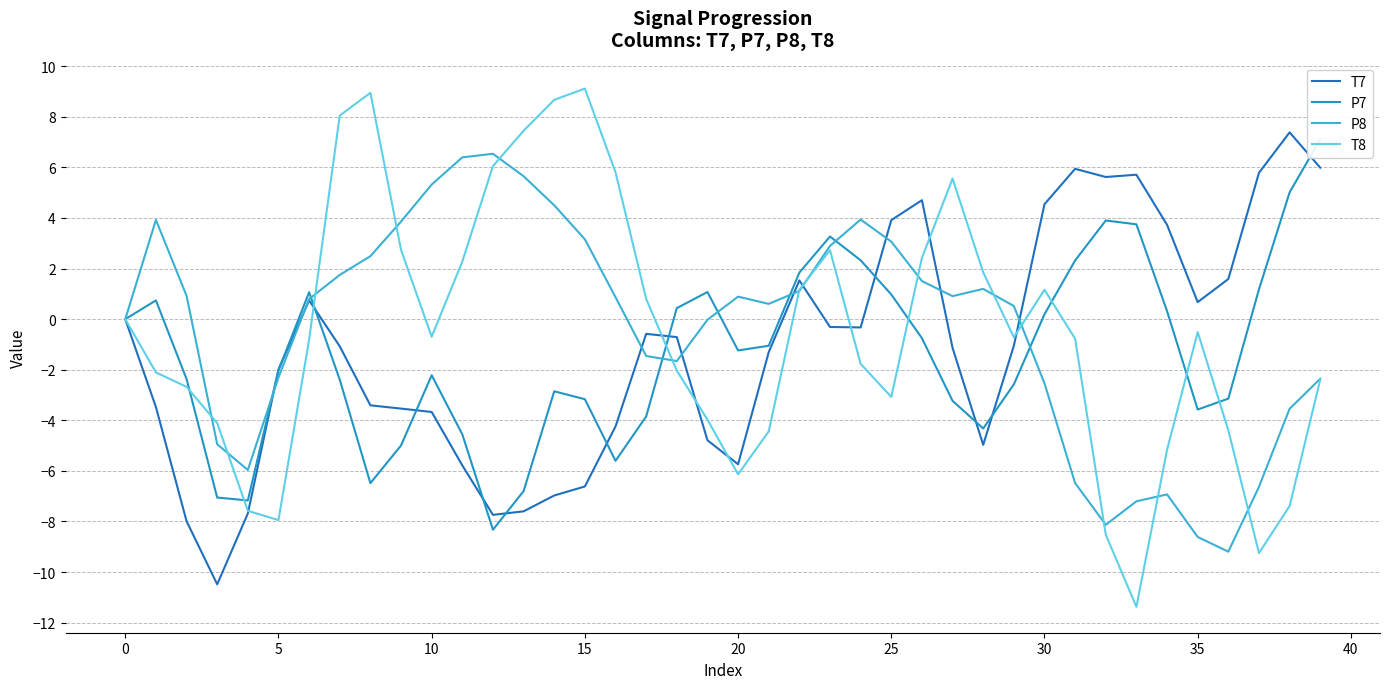

What is the maximum value for P8?

6.5